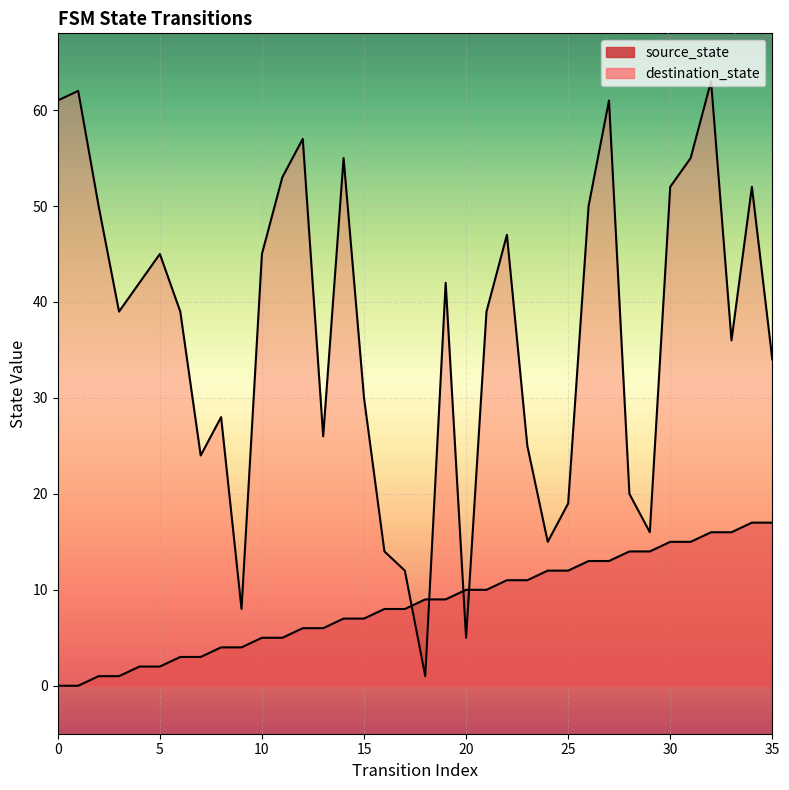

At 26, list the series in order from largest to smallest.

destination_state, source_state